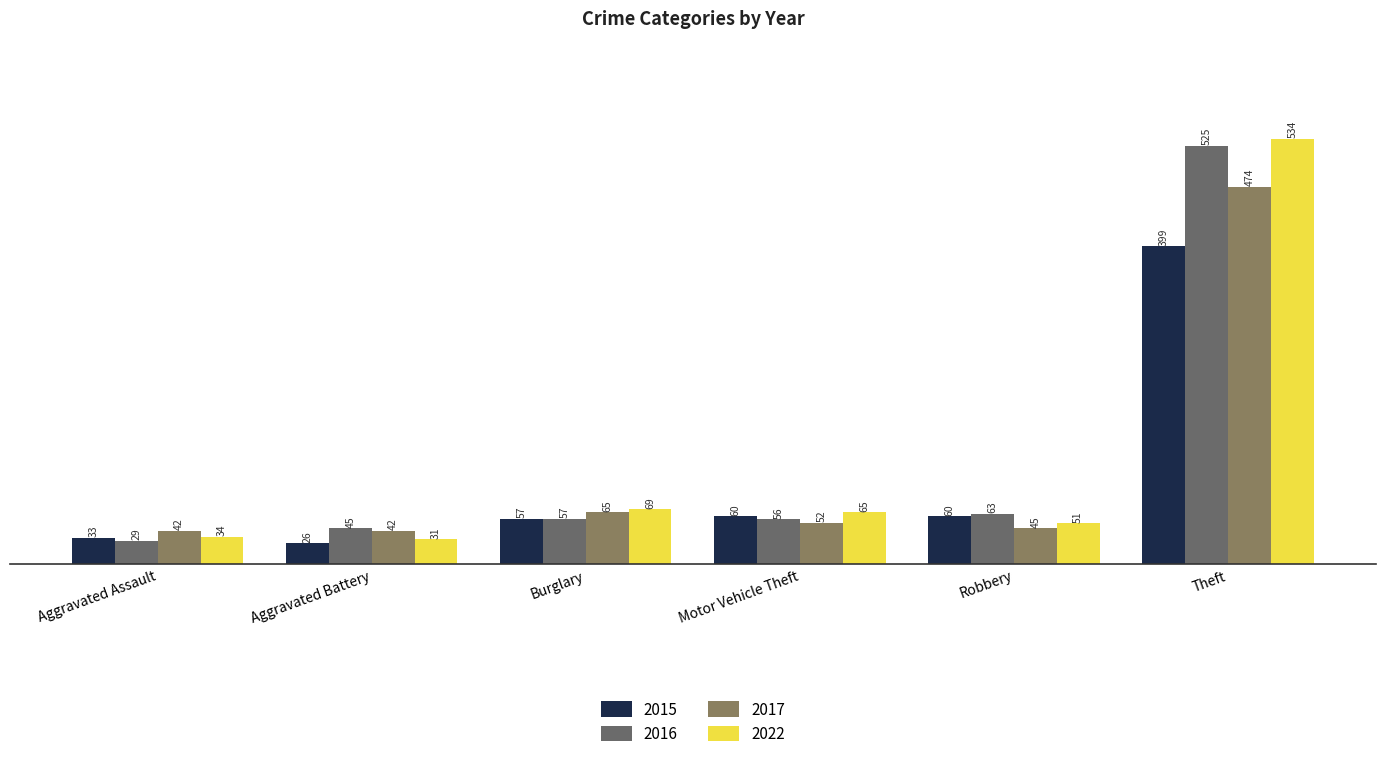

How many data points in 2017 are less than 52?

3